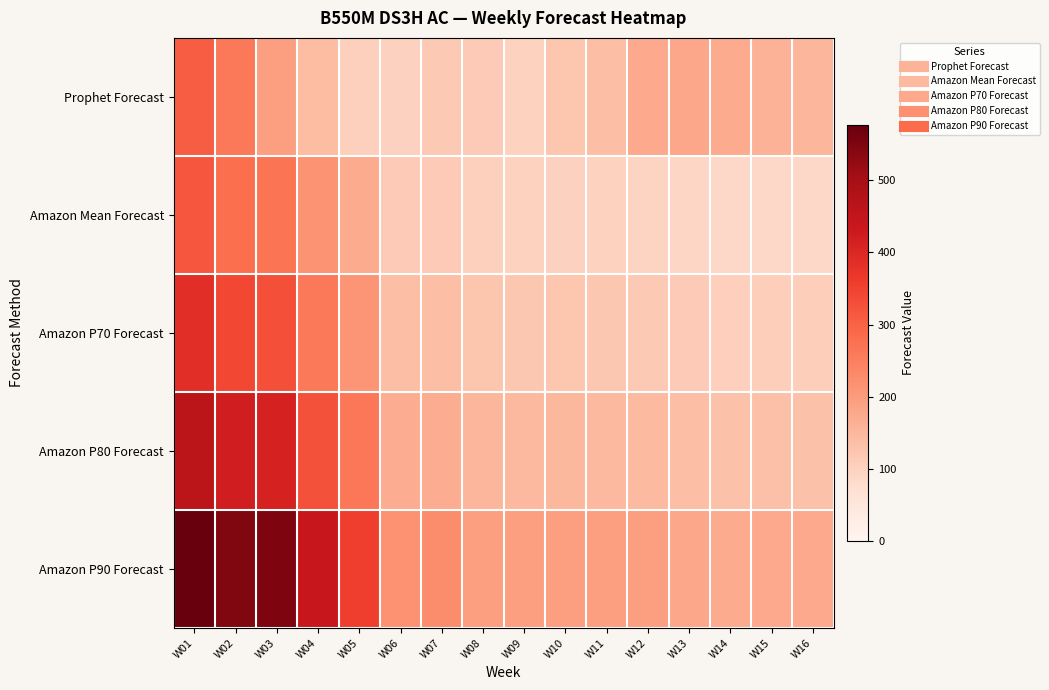

Reading left to right, extract all data points from this chart.

Prophet Forecast: W01=307.6	W02=262.0	W03=195.5	W04=139.8	W05=103.2	W06=101.3	W07=116.1	W08=112.9	W09=97.0	W10=122.8	W11=138.7	W12=173.7	W13=178.2	W14=173.4	W15=158.6	W16=152.6
Amazon Mean Forecast: W01=319.0	W02=279.0	W03=269.0	W04=212.0	W05=172.0	W06=114.0	W07=113.0	W08=102.0	W09=99.0	W10=100.0	W11=98.0	W12=95.0	W13=92.0	W14=86.0	W15=88.0	W16=86.0
Amazon P70 Forecast: W01=386.0	W02=341.0	W03=329.0	W04=260.0	W05=211.0	W06=139.0	W07=138.0	W08=124.0	W09=121.0	W10=122.0	W11=120.0	W12=116.0	W13=113.0	W14=105.0	W15=107.0	W16=106.0
Amazon P80 Forecast: W01=460.0	W02=420.0	W03=412.0	W04=326.0	W05=265.0	W06=169.0	W07=171.0	W08=152.0	W09=148.0	W10=150.0	W11=148.0	W12=145.0	W13=138.0	W14=131.0	W15=133.0	W16=132.0
Amazon P90 Forecast: W01=577.0	W02=546.0	W03=548.0	W04=436.0	W05=354.0	W06=216.0	W07=225.0	W08=196.0	W09=192.0	W10=193.0	W11=194.0	W12=192.0	W13=179.0	W14=173.0	W15=175.0	W16=174.0